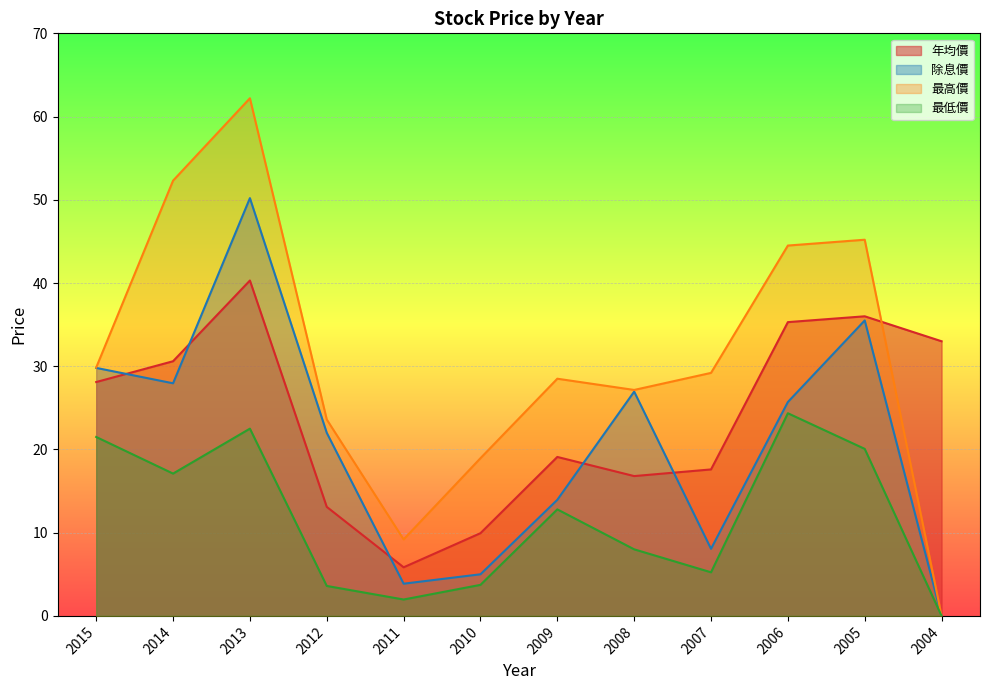

What is the difference between the maximum and minimum values in the 最高價 series?

62.2